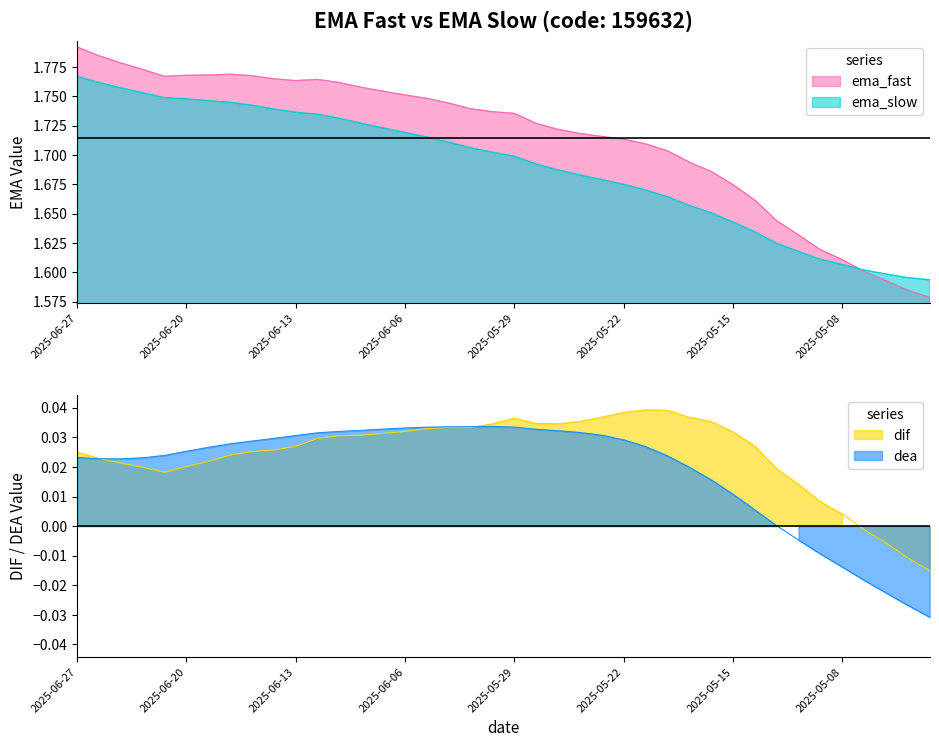

What is the difference between the ema_slow values at 2025-05-12 and 2025-05-28?

0.1